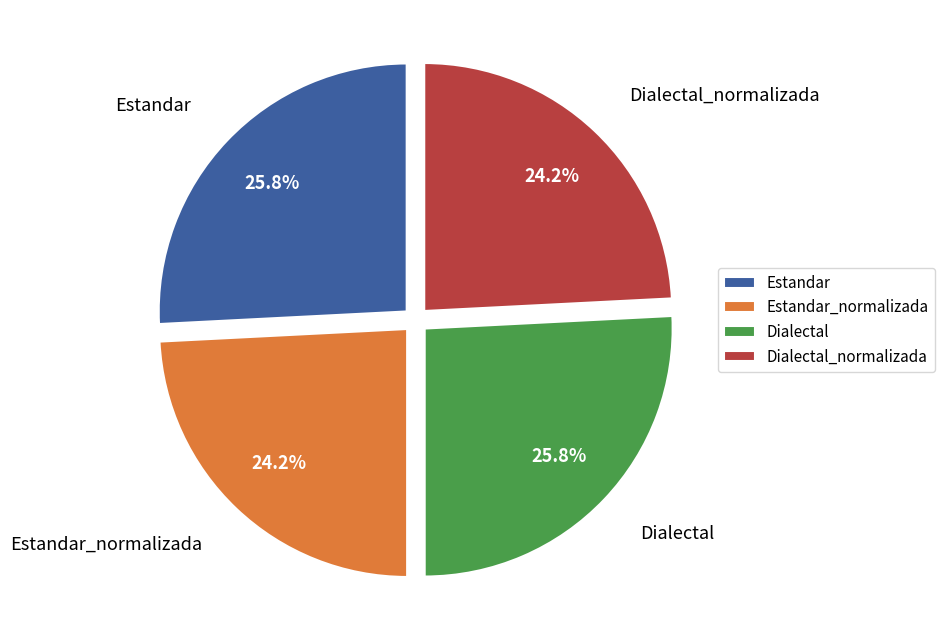

Does Dialectal_normalizada account for over 50% of the chart?

No